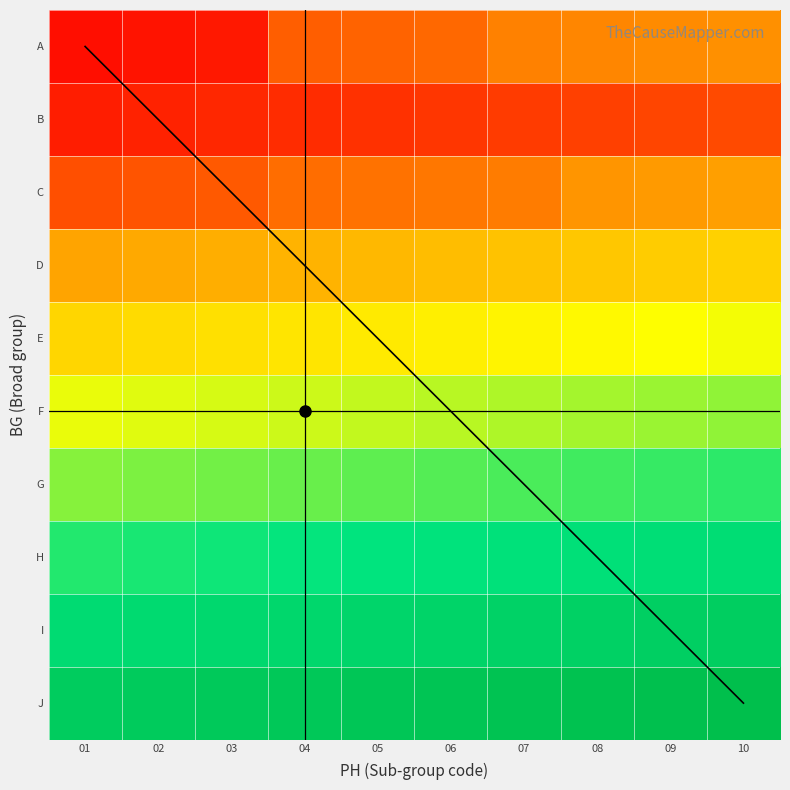

At which category is the sum across all series the highest?

10